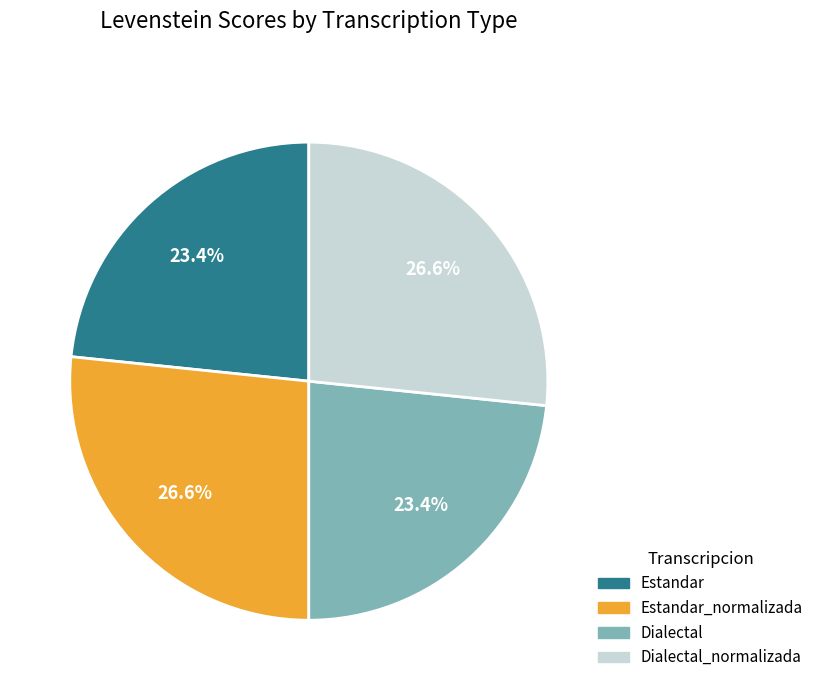

Does any single category account for the majority?

No